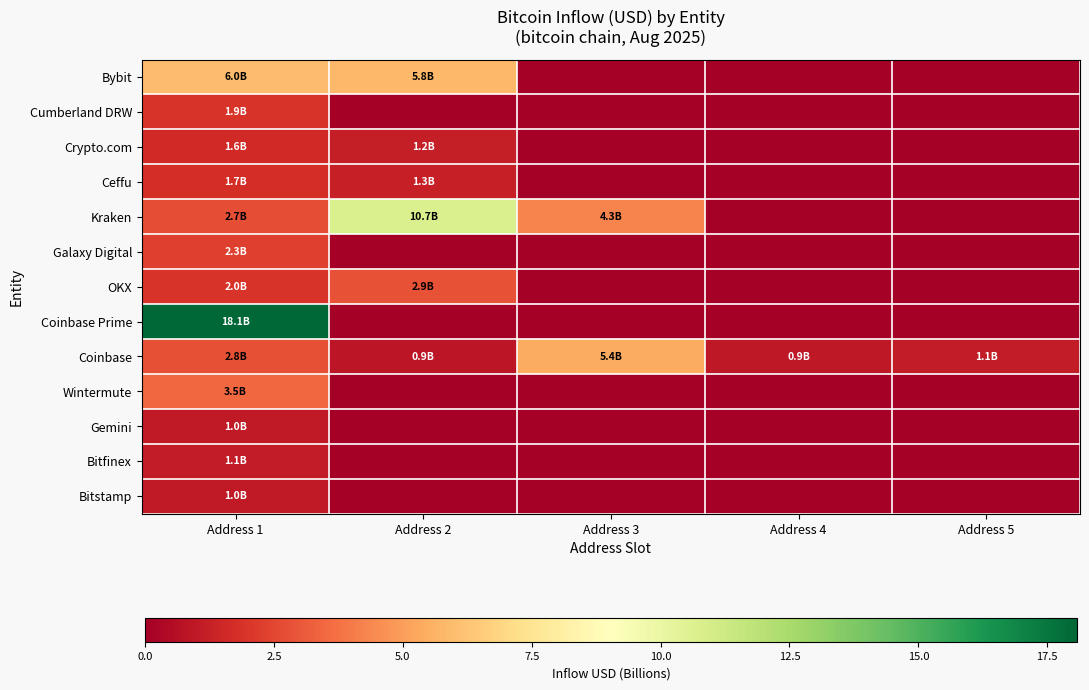

Reading left to right, what are all the values shown in this chart?

Bybit: Address 1=6.0	Address 2=5.8	Address 3=0.0	Address 4=0.0	Address 5=0.0
Cumberland DRW: Address 1=1.9	Address 2=0.0	Address 3=0.0	Address 4=0.0	Address 5=0.0
Crypto.com: Address 1=1.6	Address 2=1.2	Address 3=0.0	Address 4=0.0	Address 5=0.0
Ceffu: Address 1=1.7	Address 2=1.3	Address 3=0.0	Address 4=0.0	Address 5=0.0
Kraken: Address 1=2.7	Address 2=10.7	Address 3=4.3	Address 4=0.0	Address 5=0.0
Galaxy Digital: Address 1=2.3	Address 2=0.0	Address 3=0.0	Address 4=0.0	Address 5=0.0
OKX: Address 1=2.0	Address 2=2.9	Address 3=0.0	Address 4=0.0	Address 5=0.0
Coinbase Prime: Address 1=18.1	Address 2=0.0	Address 3=0.0	Address 4=0.0	Address 5=0.0
Coinbase: Address 1=2.8	Address 2=0.9	Address 3=5.4	Address 4=0.9	Address 5=1.1
Wintermute: Address 1=3.5	Address 2=0.0	Address 3=0.0	Address 4=0.0	Address 5=0.0
Gemini: Address 1=1.0	Address 2=0.0	Address 3=0.0	Address 4=0.0	Address 5=0.0
Bitfinex: Address 1=1.1	Address 2=0.0	Address 3=0.0	Address 4=0.0	Address 5=0.0
Bitstamp: Address 1=1.0	Address 2=0.0	Address 3=0.0	Address 4=0.0	Address 5=0.0